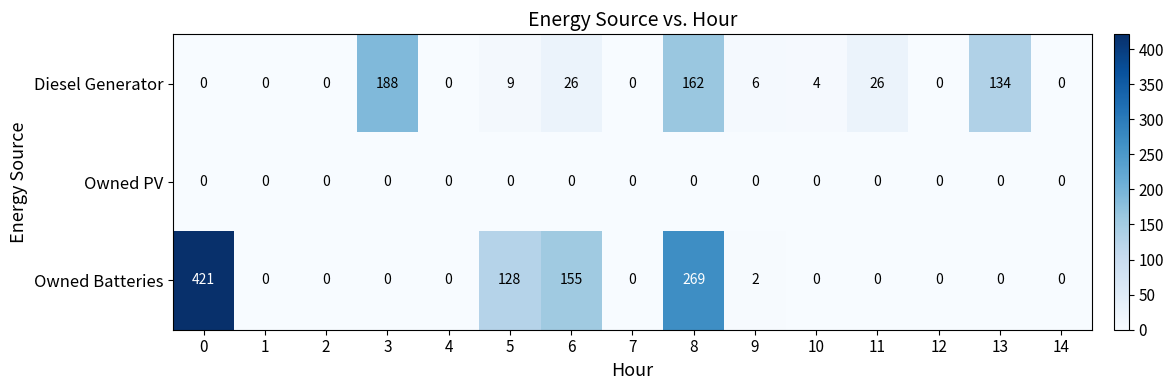

What is the average value of the Owned Batteries series?

65